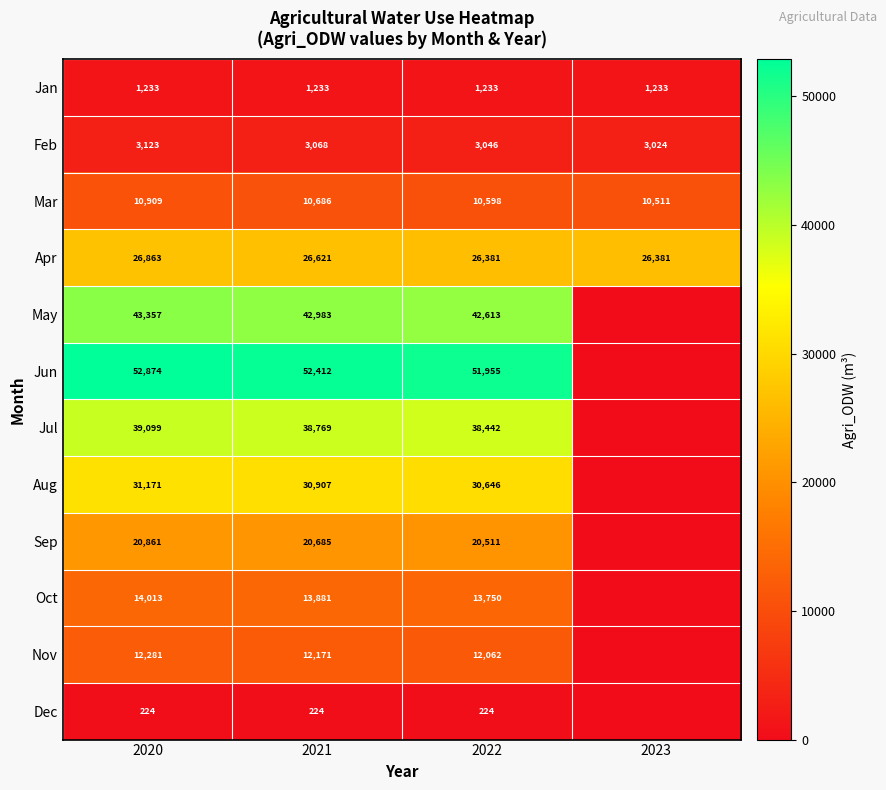

At which category is the sum across all series the highest?

2020